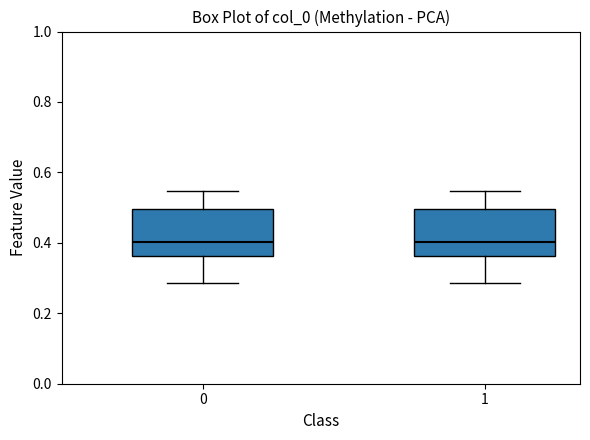

Reading left to right, read every box against the y-axis: the position of its median line, the range the box covers, and the ends of its whiskers. The values are not printed on the chart, so give them approximately, as read against the axis.

0: median 0.40, box 0.36 to 0.50, whiskers 0.28 to 0.54
1: median 0.40, box 0.36 to 0.50, whiskers 0.28 to 0.54